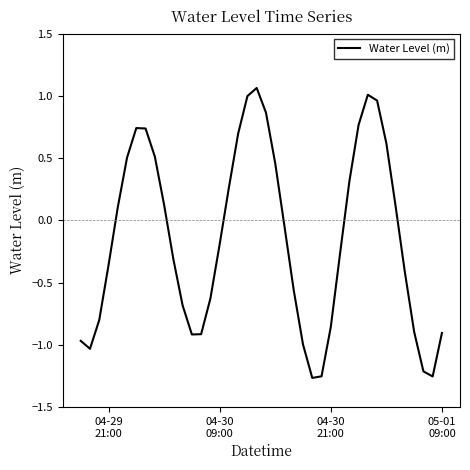

What is the difference between the maximum and minimum values?

2.3